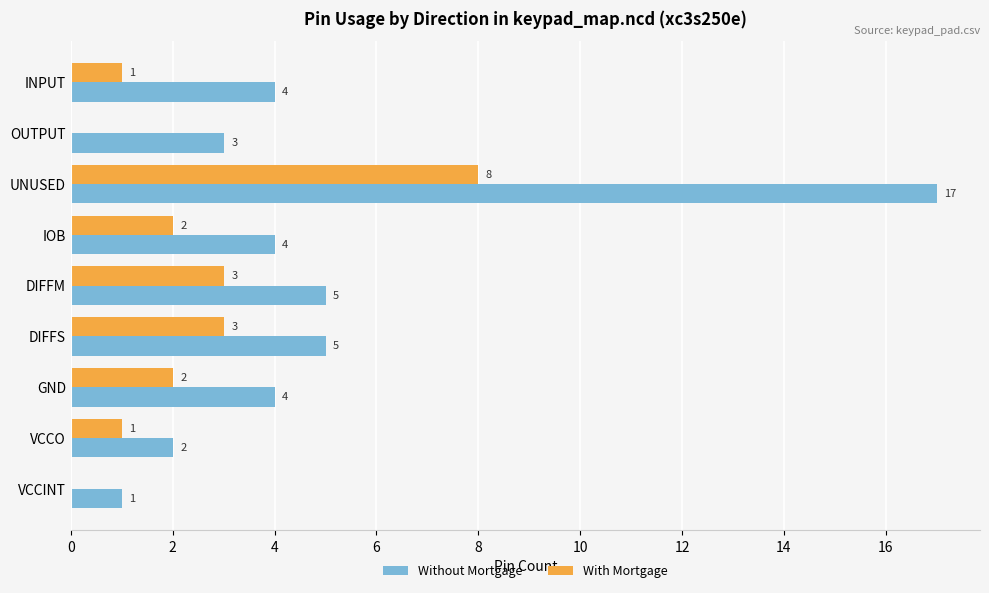

At which category is the sum across all series the highest?

UNUSED